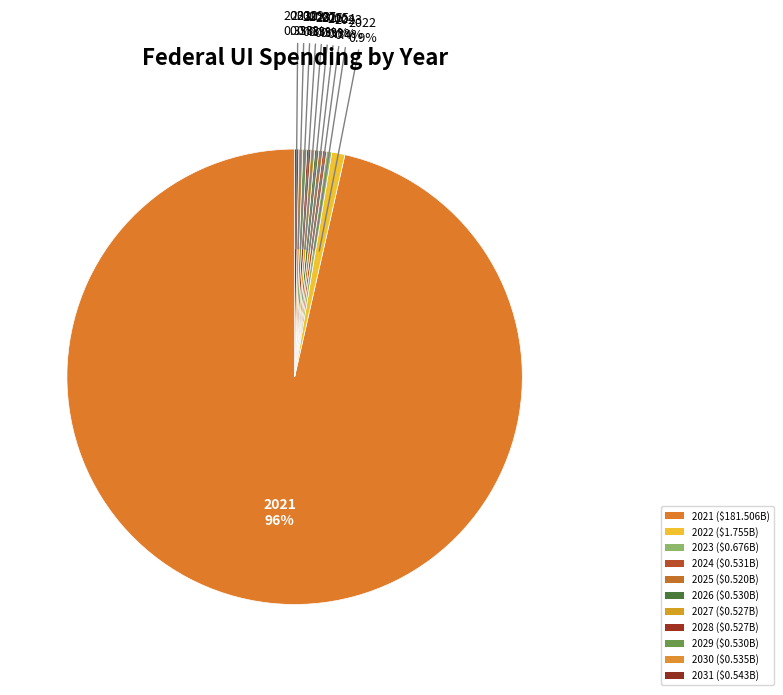

Count the number of slices in the pie.

11